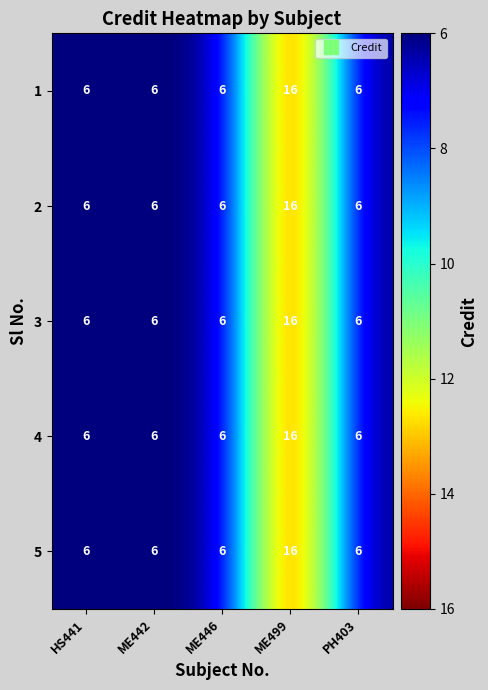

What is the total value across all series at HS441?

30